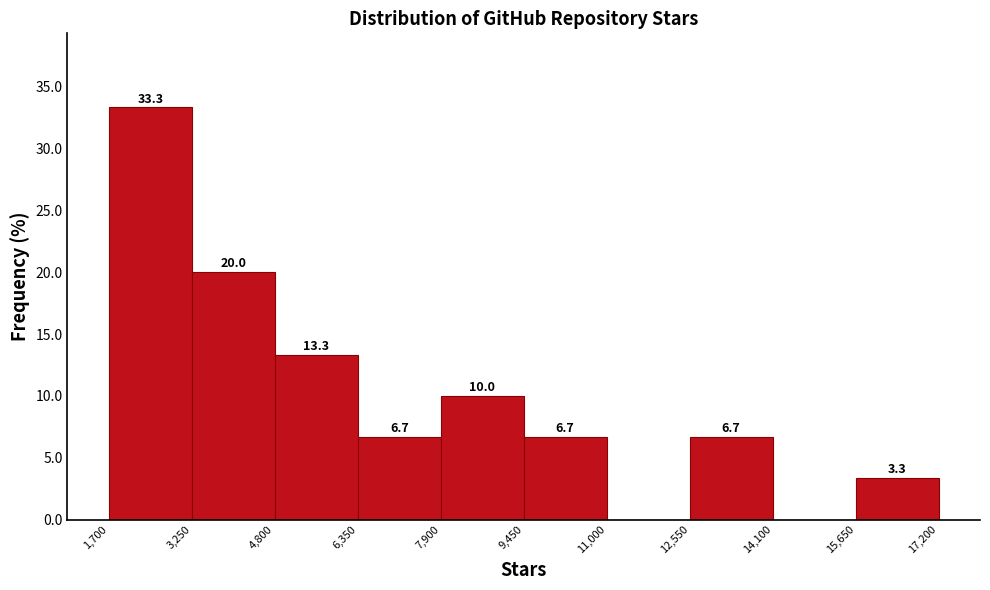

Over which range of the x-axis is the bar tallest?

1,700 to 3,250